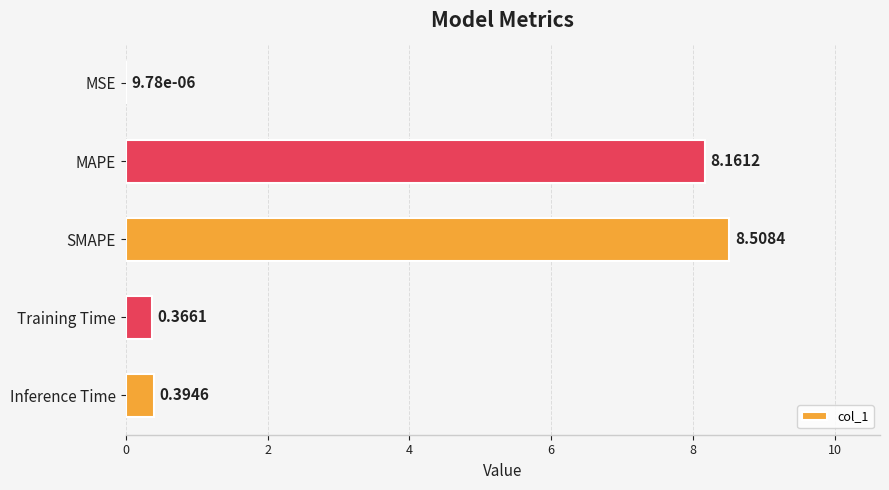

What is the sum of the values at Inference Time and MAPE?

8.6